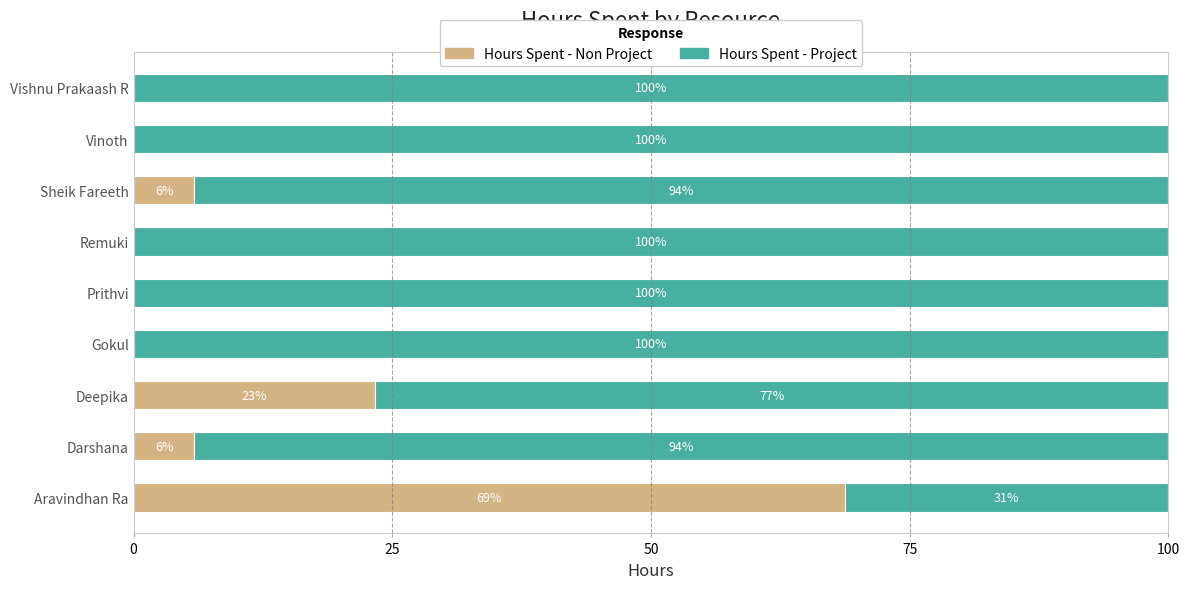

What is the total value across all series at Darshana?

100.0